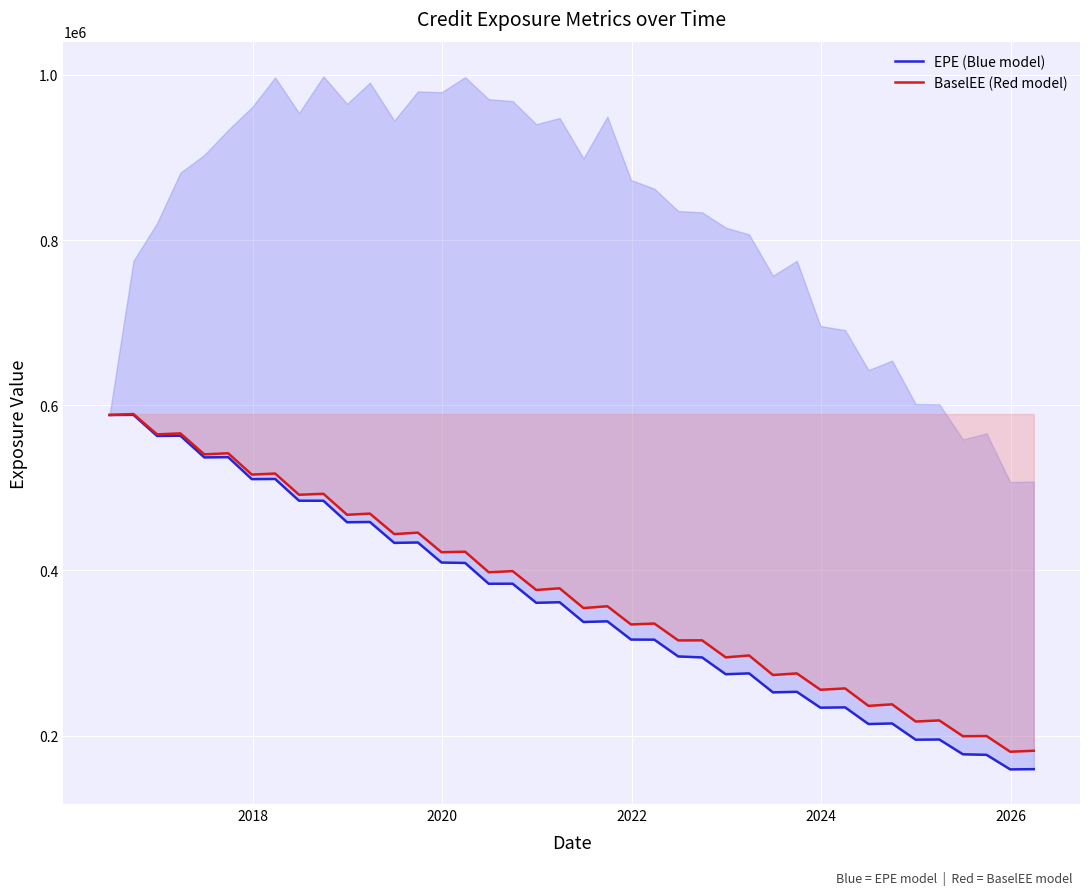

What is the lowest value of the BaselEE (Red model) series?

180476